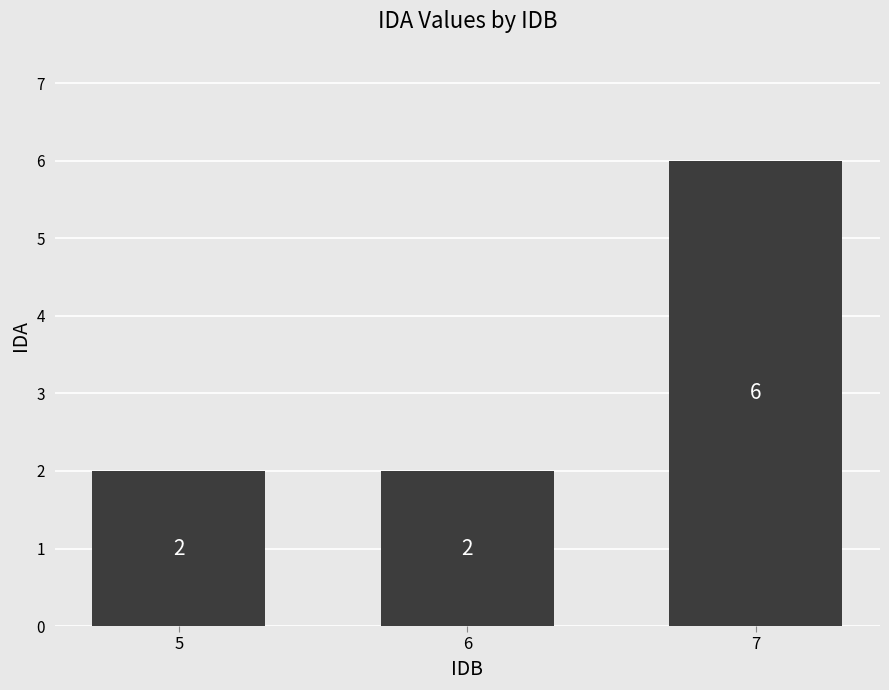

Reading left to right, list all the values displayed in this chart.

2	2	6